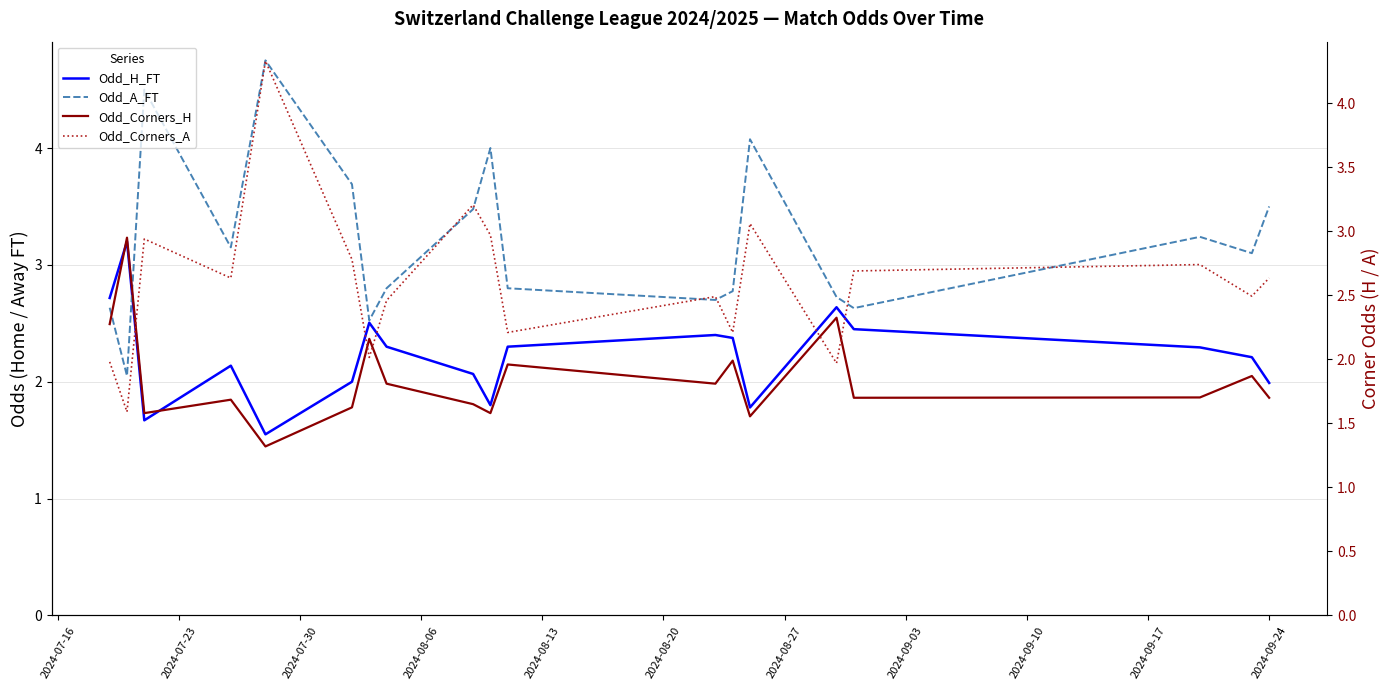

At 2024-08-06, list the series in order from largest to smallest.

Odd_A_FT, Odd_Corners_A, Odd_H_FT, Odd_Corners_H